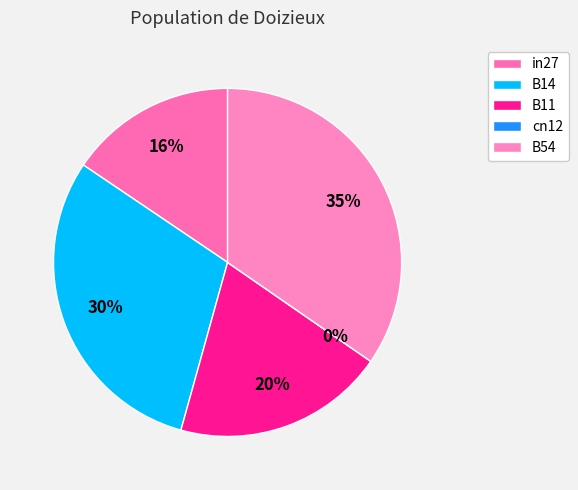

To the nearest percent, what percentage of the pie is B54?

35%